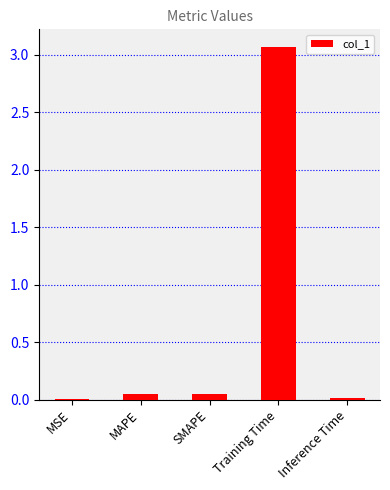

Which label corresponds to the largest value in the chart?

Training Time